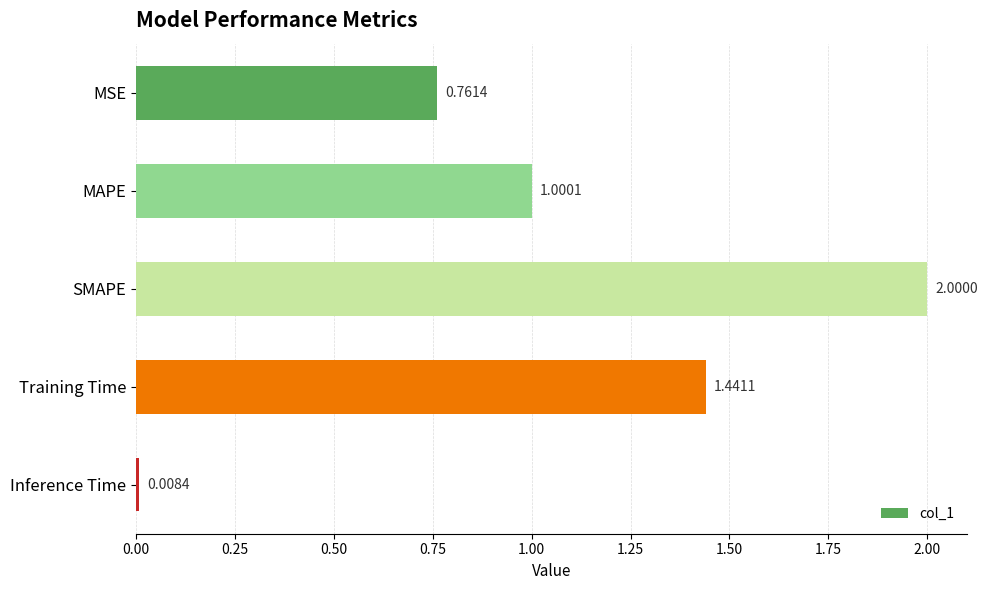

List the labels in order of value, smallest first.

Inference Time, MSE, MAPE, Training Time, SMAPE